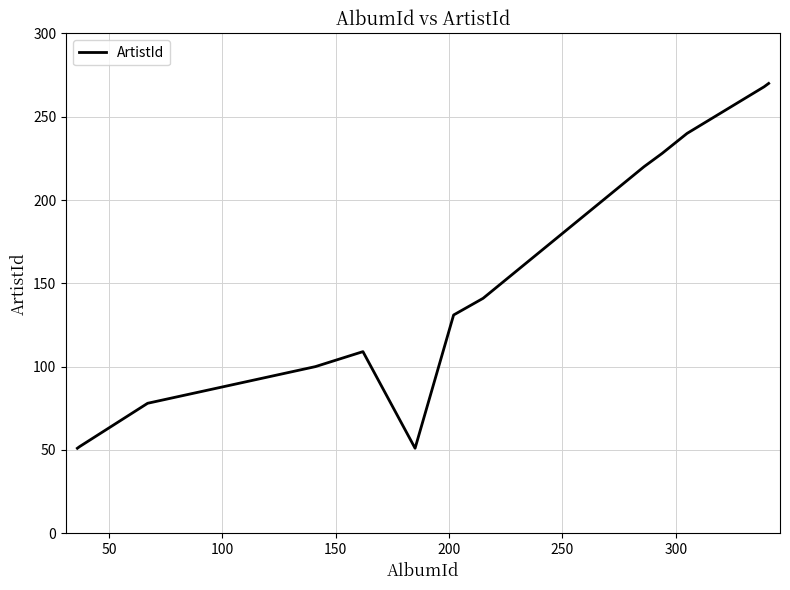

What is the smallest value displayed?

51